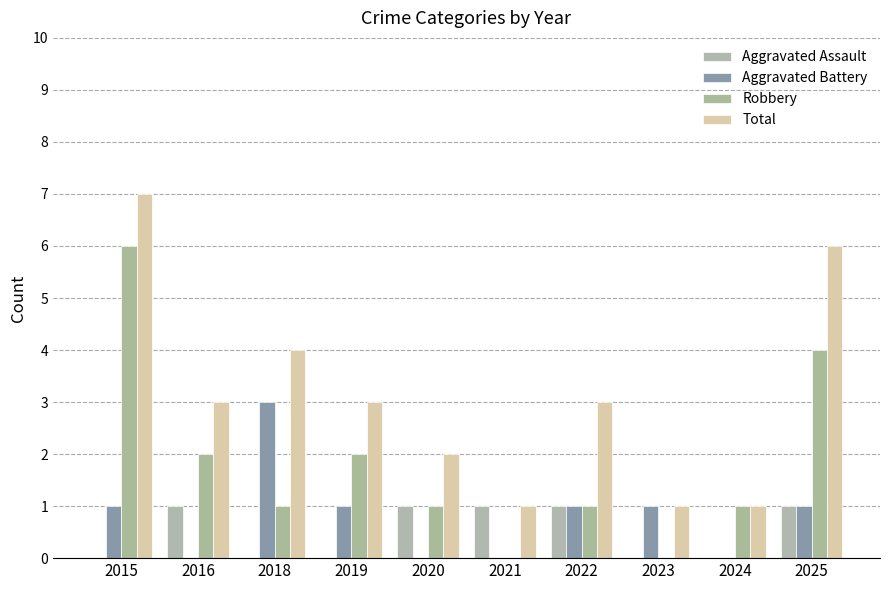

Reading right to left, what are all the values shown in this chart?

Aggravated Assault: 1	0	0	1	1	1	0	0	1	0
Aggravated Battery: 1	0	1	1	0	0	1	3	0	1
Robbery: 4	1	0	1	0	1	2	1	2	6
Total: 6	1	1	3	1	2	3	4	3	7